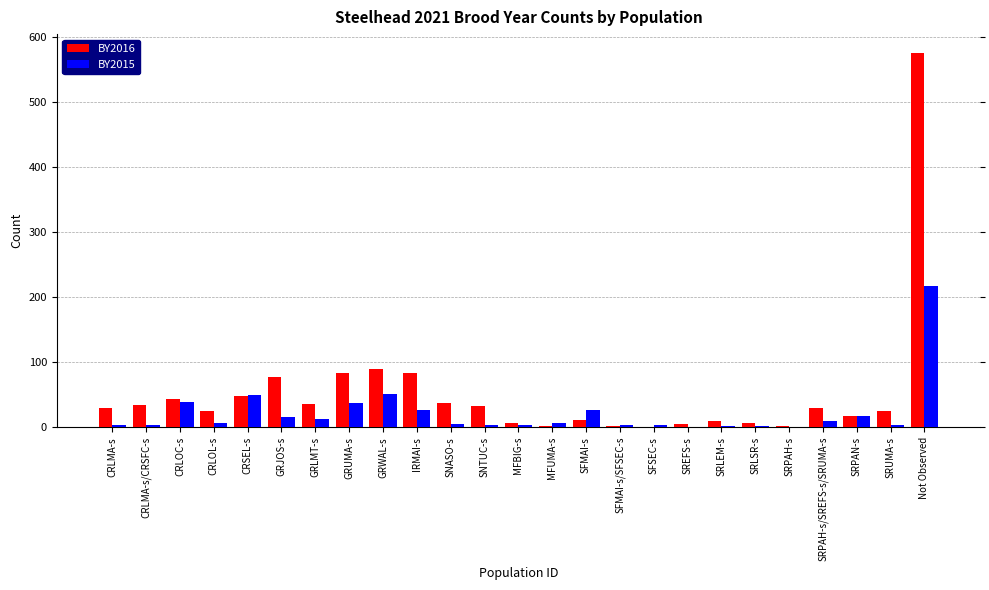

Which series has the largest total across all categories?

BY2016